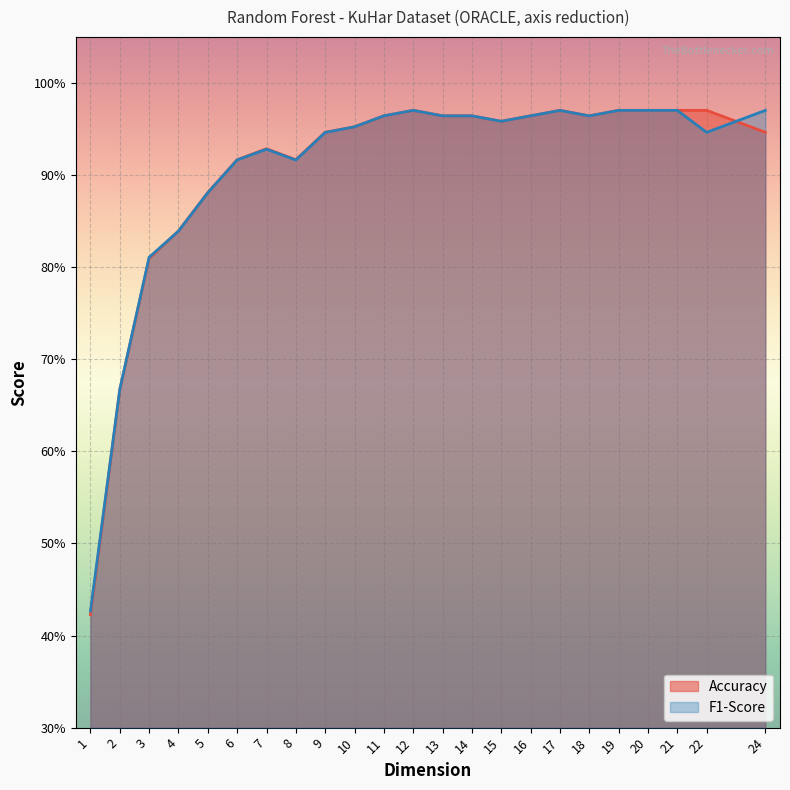

List the series in order of their peak value, lowest first.

F1-Score, Accuracy